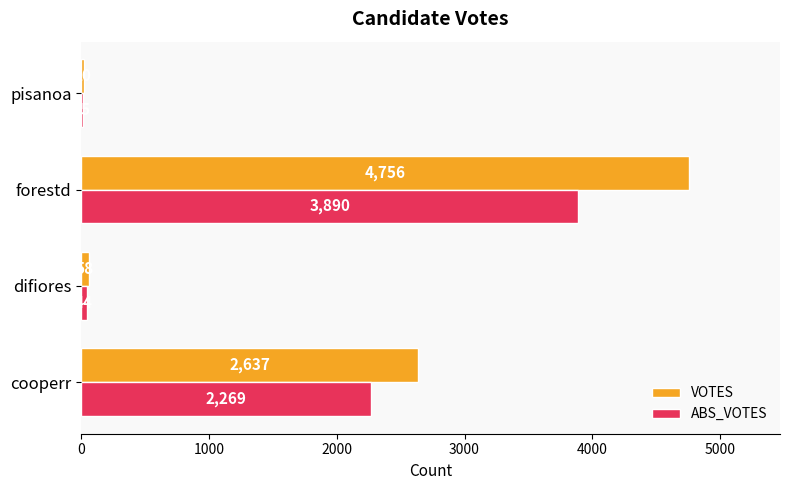

The VOTES series shows 58 at difiores. True or false?

True